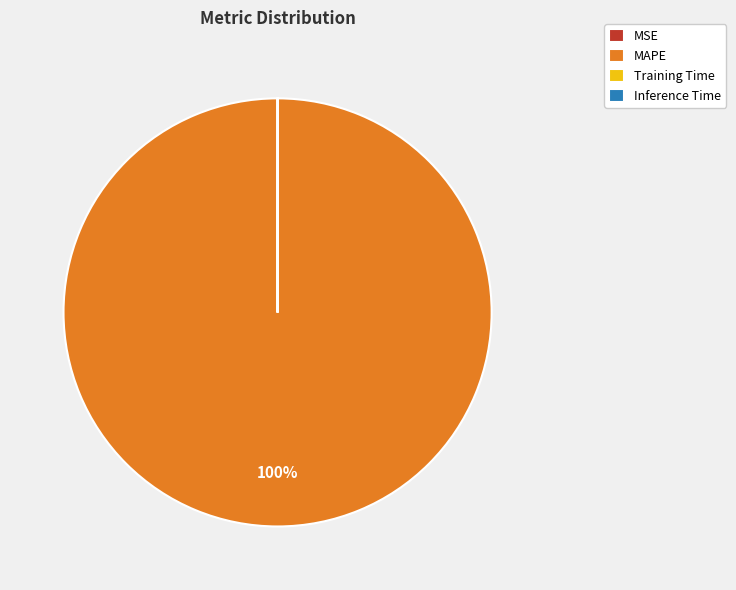

Is MAPE the majority of the pie?

Yes